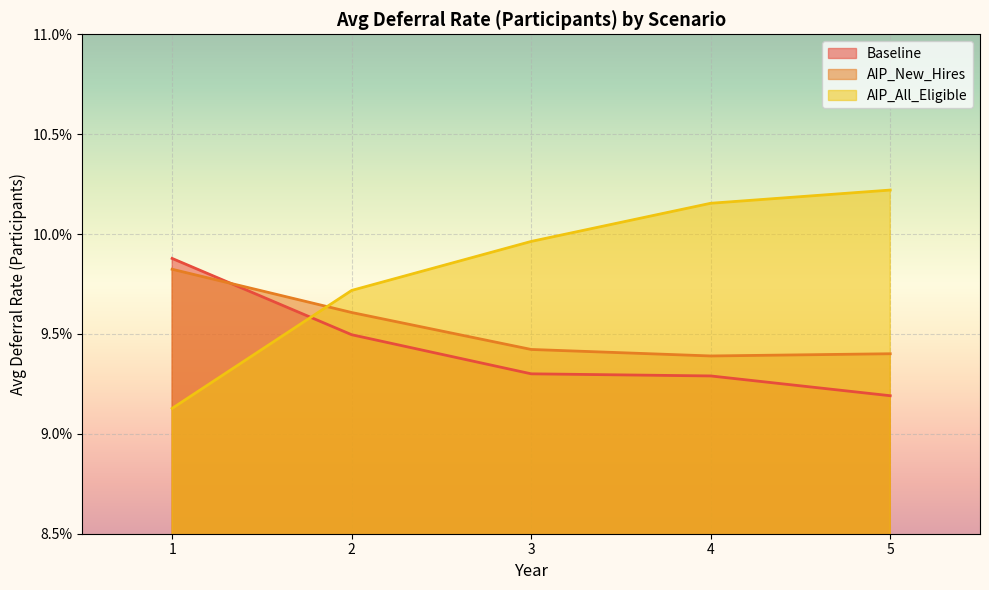

What are all the series names shown in the legend?

Baseline, AIP_New_Hires, AIP_All_Eligible